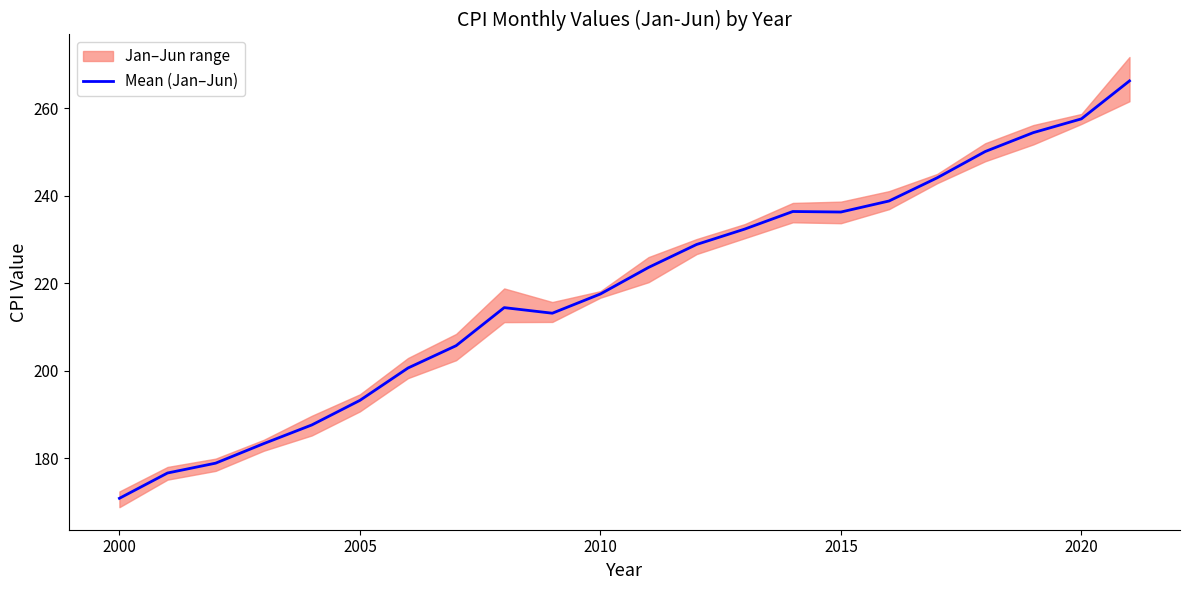

Reading right to left, transcribe all the data shown in this chart.

266.2	257.6	254.4	250.1	244.1	238.8	236.3	236.4	232.4	228.8	223.6	217.5	213.1	214.4	205.7	200.6	193.2	187.6	183.3	178.9	176.6	170.8